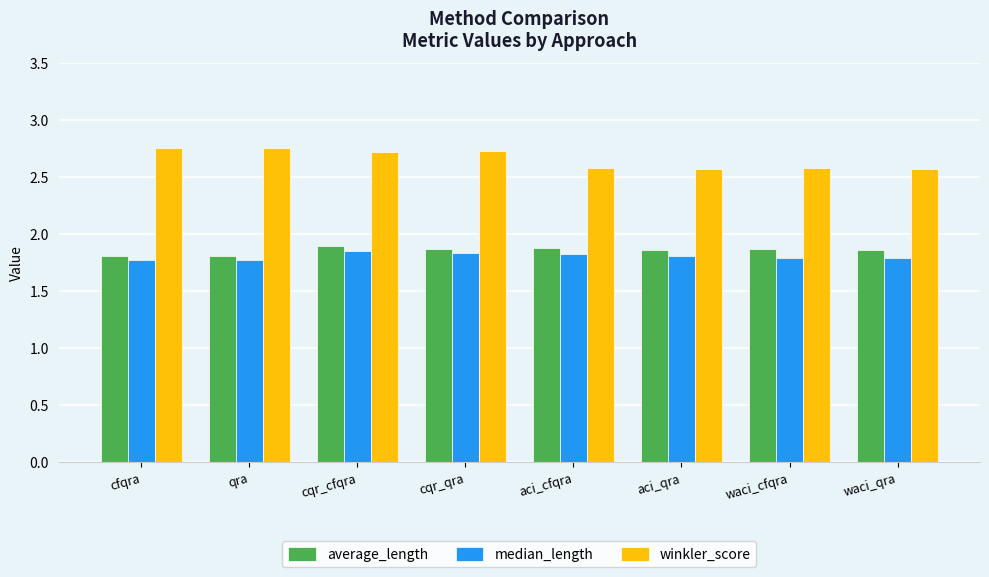

What is the label of the 2nd bar from the left?

qra